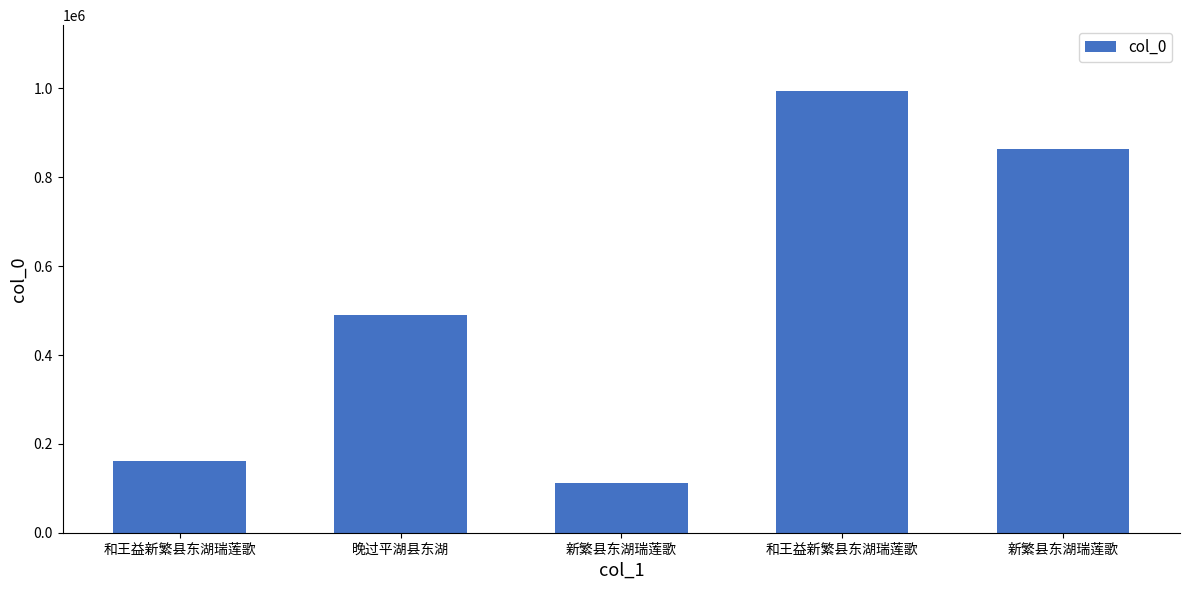

Which label corresponds to the largest value in the chart?

和王益新繁县东湖瑞莲歌